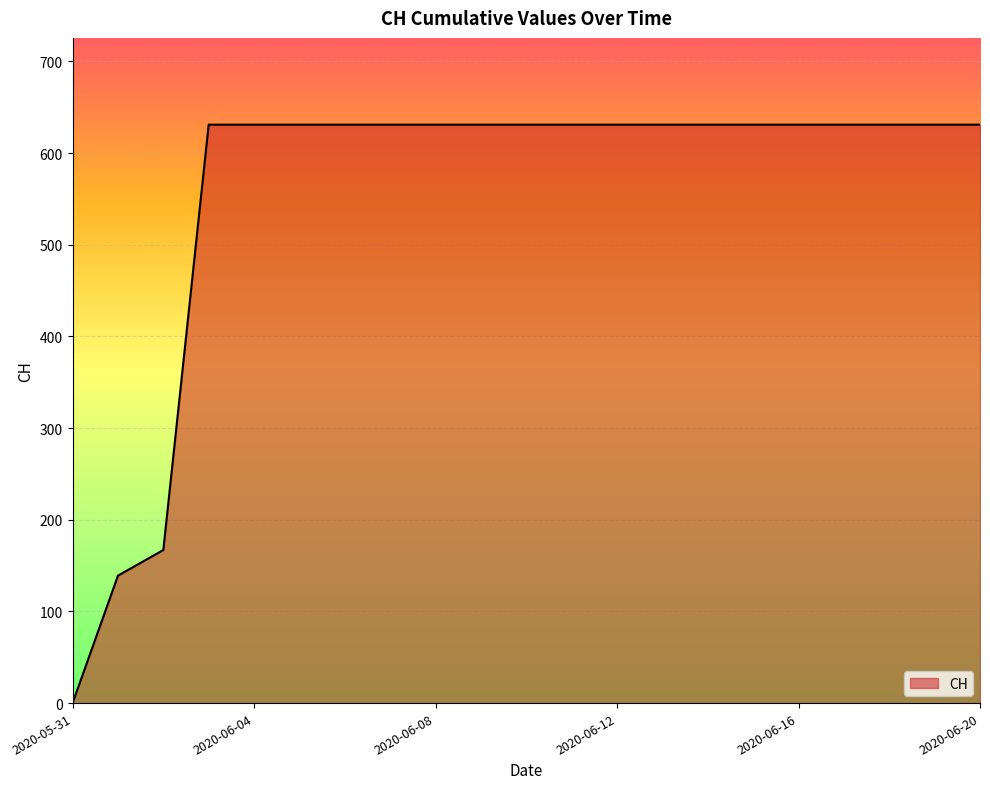

Reading left to right, extract all data points from this chart.

0	139	167	631	631	631	631	631	631	631	631	631	631	631	631	631	631	631	631	631	631